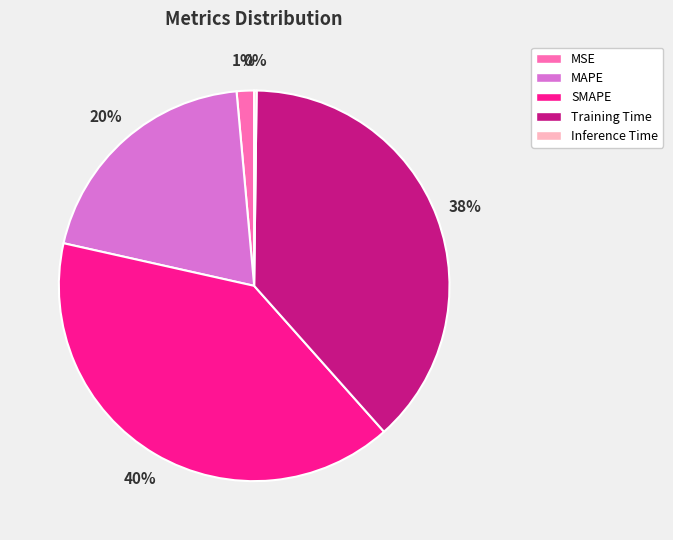

Which slice is the largest?

SMAPE